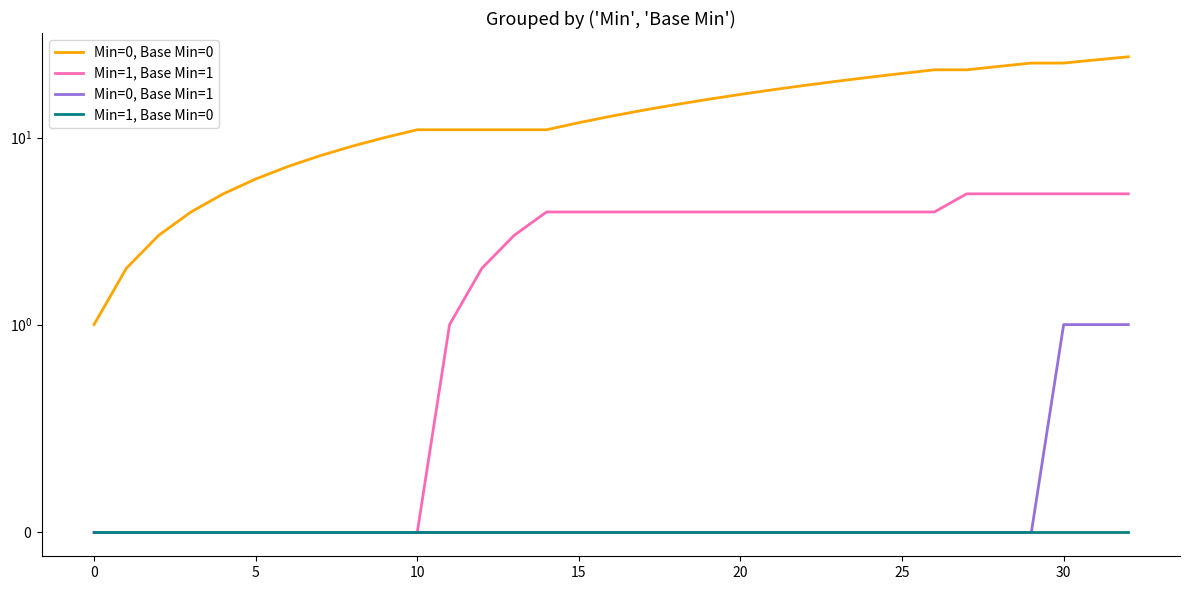

Which has a higher value, 21 or 28?

28